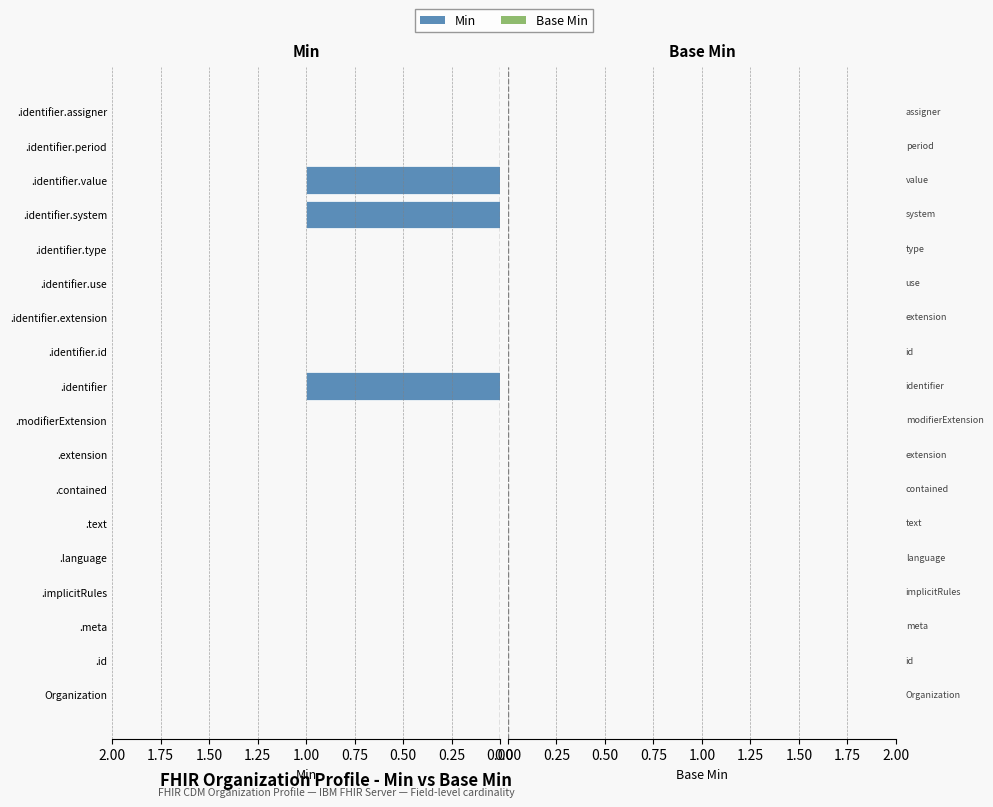

Reading top to bottom, transcribe all the data shown in this chart.

.identifier.assigner=0	.identifier.period=0	.identifier.value=1	.identifier.system=1	.identifier.type=0	.identifier.use=0	.identifier.extension=0	.identifier.id=0	.identifier=1	.modifierExtension=0	.extension=0	.contained=0	.text=0	.language=0	.implicitRules=0	.meta=0	.id=0	Organization=0